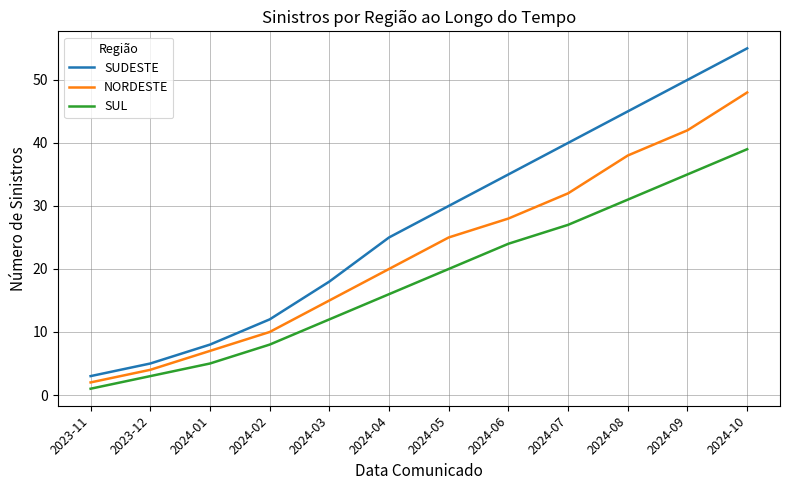

True or false: SUDESTE and SUL cross at least once.

False